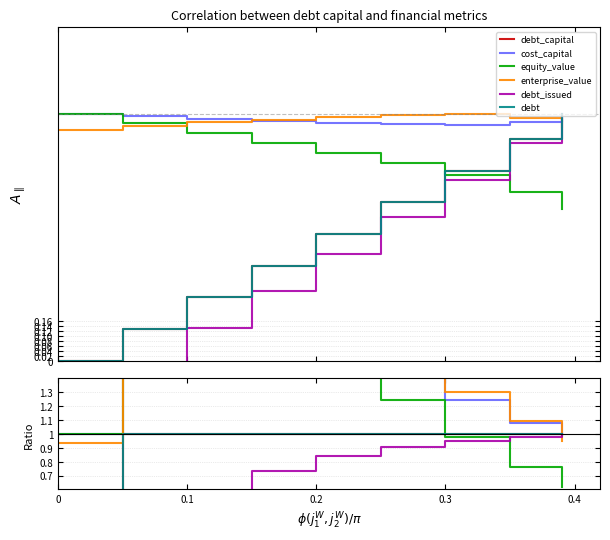

What is the greatest value displayed?

7.7